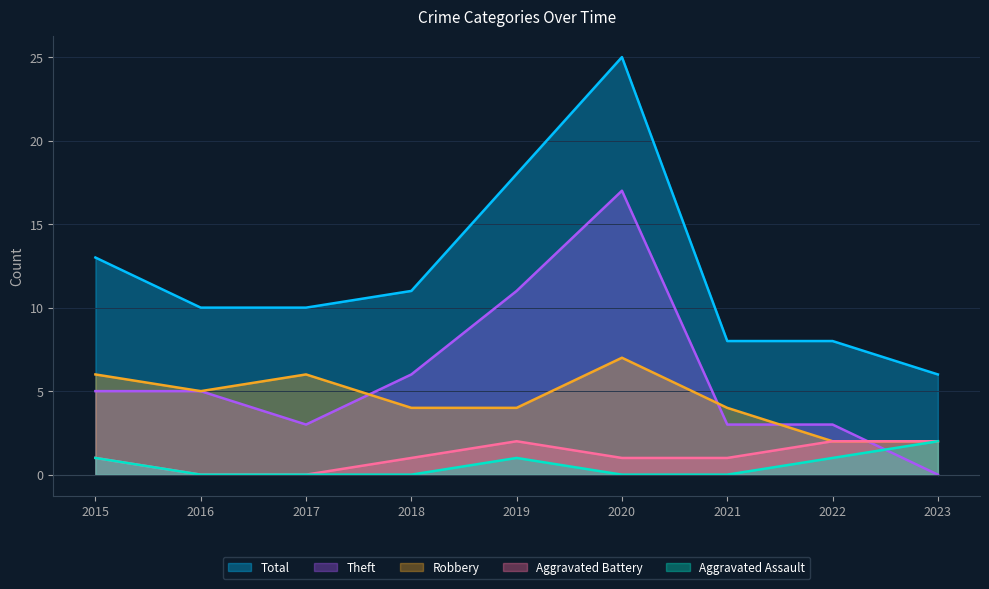

Which has a higher value, 2017 or 2021?

2017